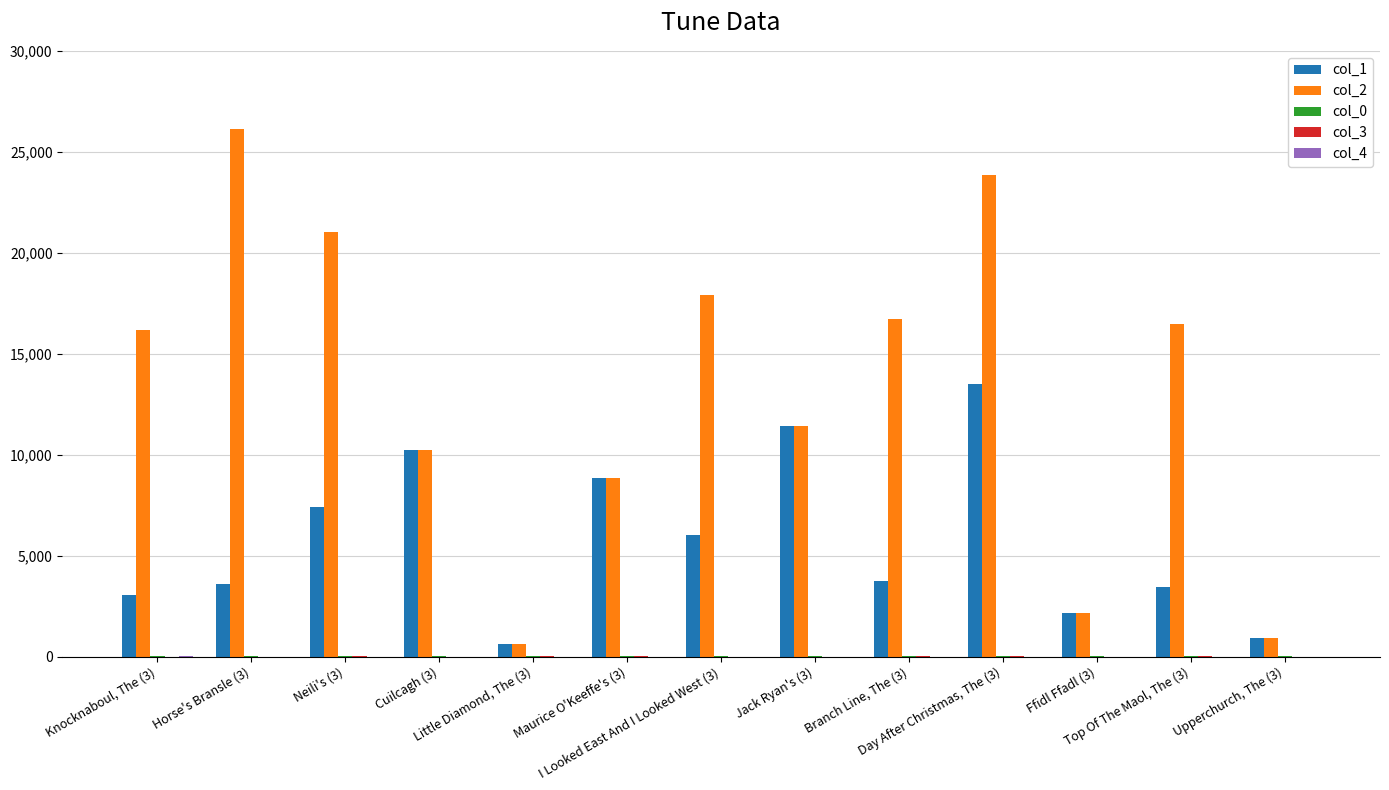

Which series has the largest total across all categories?

col_2